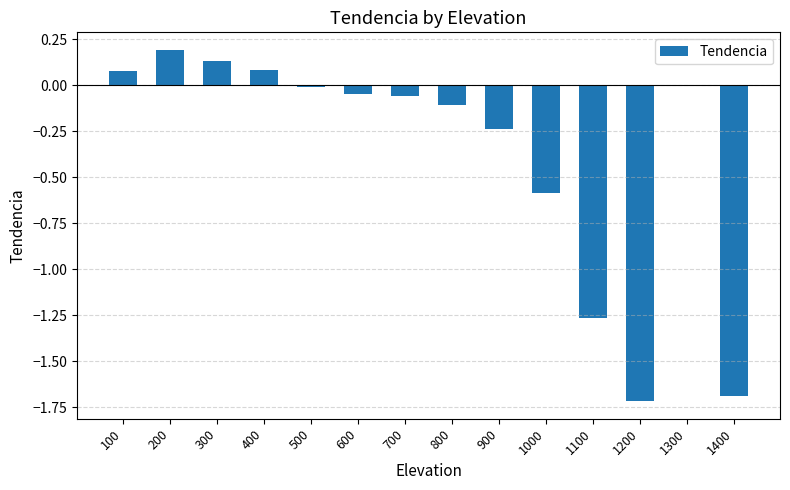

What is the sum of all values?

-5.2